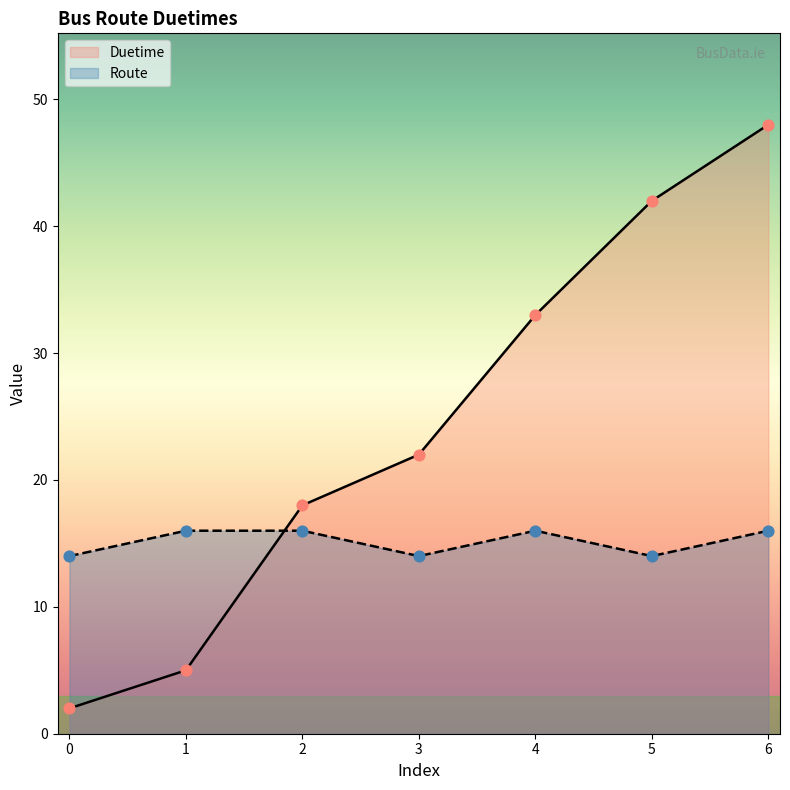

Which series has the widest spread of Y values?

Duetime